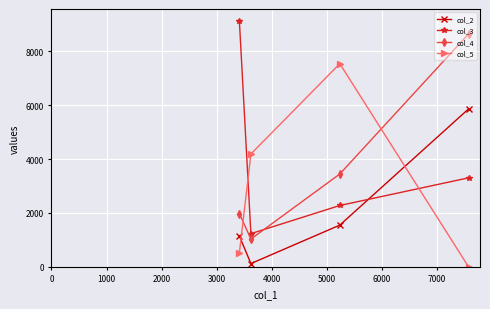

At how many categories does at least one series exceed 6939?

3